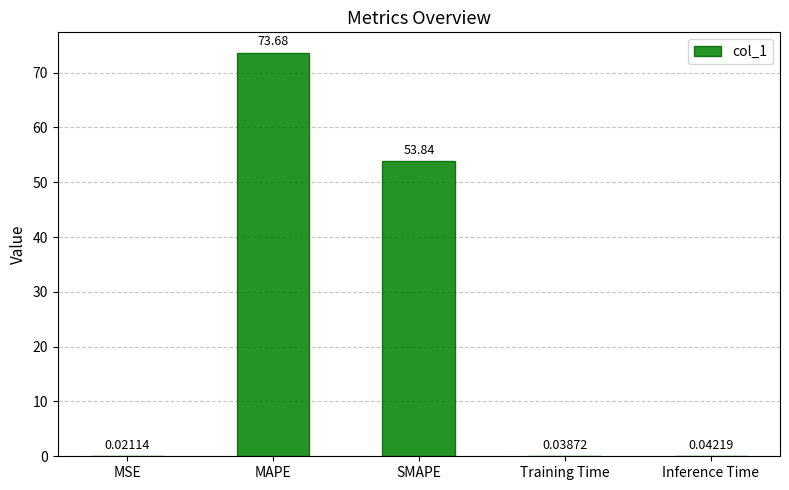

What is the change in value from MAPE to Training Time?

-73.6